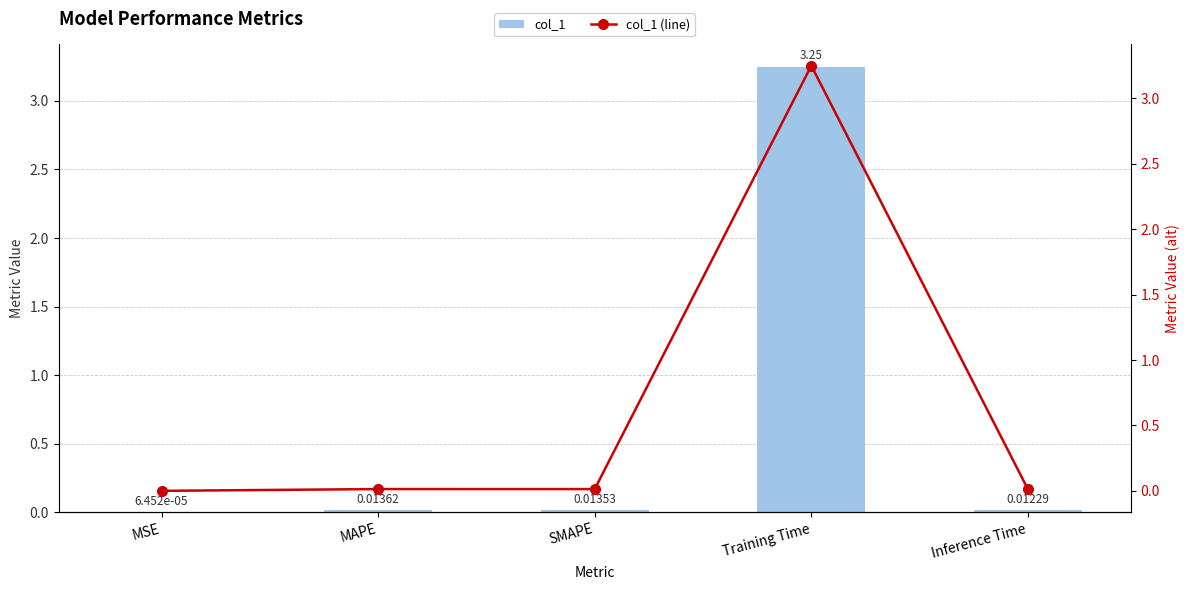

At how many categories does at least one series exceed 1?

1